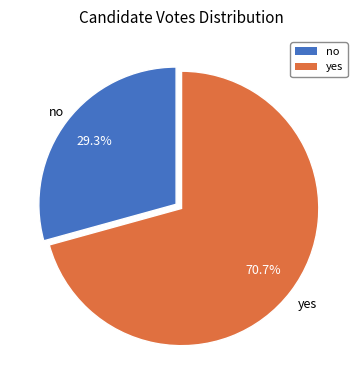

To the nearest percent, what portion does no represent?

29%